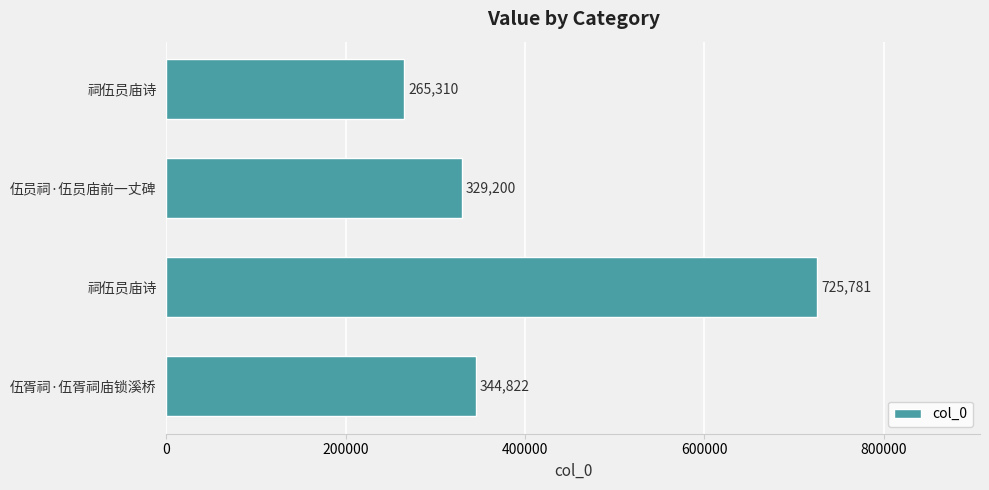

How many series are shown in this chart?

1